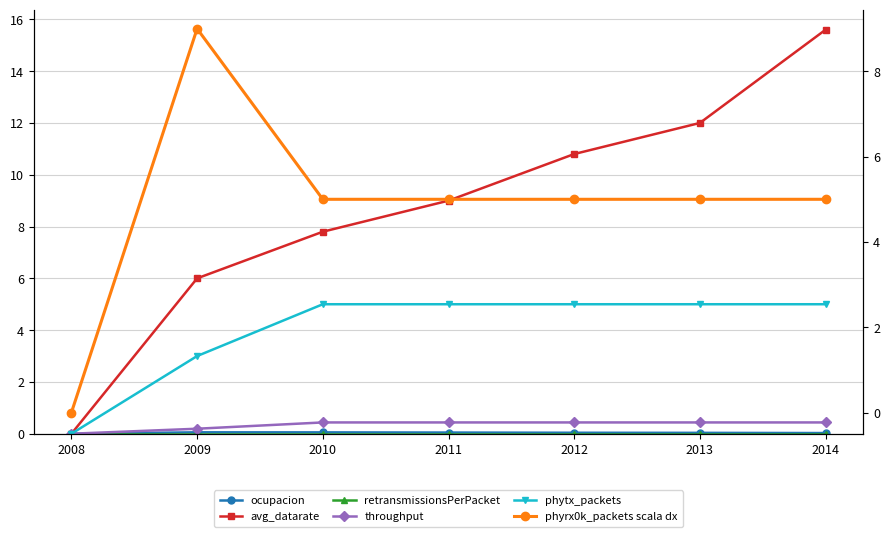

Reading left to right, transcribe all the data shown in this chart.

ocupacion: 2008=0.0	2009=0.1	2010=0.1	2011=0.0	2012=0.0	2013=0.0	2014=0.0
avg_datarate: 2008=0.0	2009=6.0	2010=7.8	2011=9.0	2012=10.8	2013=12.0	2014=15.6
retransmissionsPerPacket: 2008=0.0	2009=0.0	2010=0.0	2011=0.0	2012=0.0	2013=0.0	2014=0.0
throughput: 2008=0.0	2009=0.2	2010=0.4	2011=0.4	2012=0.4	2013=0.4	2014=0.4
phytx_packets: 2008=0.0	2009=3.0	2010=5.0	2011=5.0	2012=5.0	2013=5.0	2014=5.0
phyrx0k_packets scala dx: 2008=0.0	2009=9.0	2010=5.0	2011=5.0	2012=5.0	2013=5.0	2014=5.0